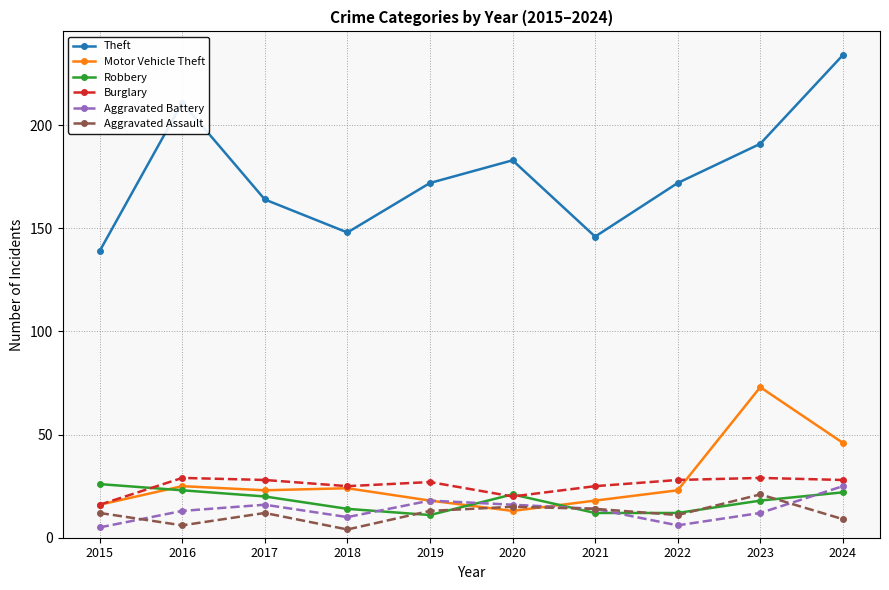

Where does the Motor Vehicle Theft series first go above 23?

2016